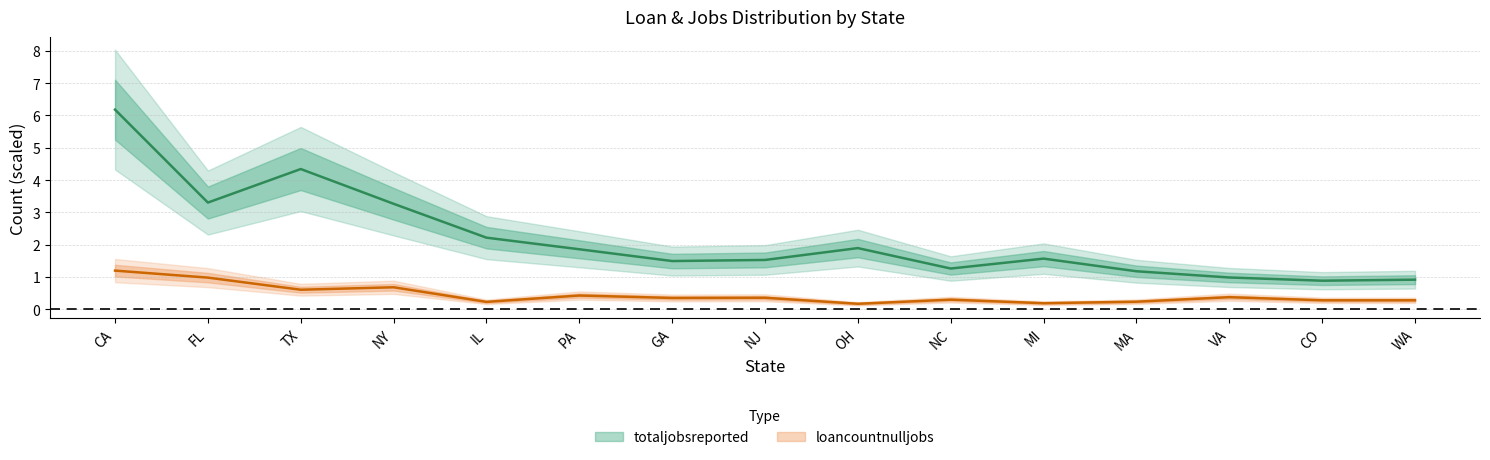

How many categories are shown in the chart?

15